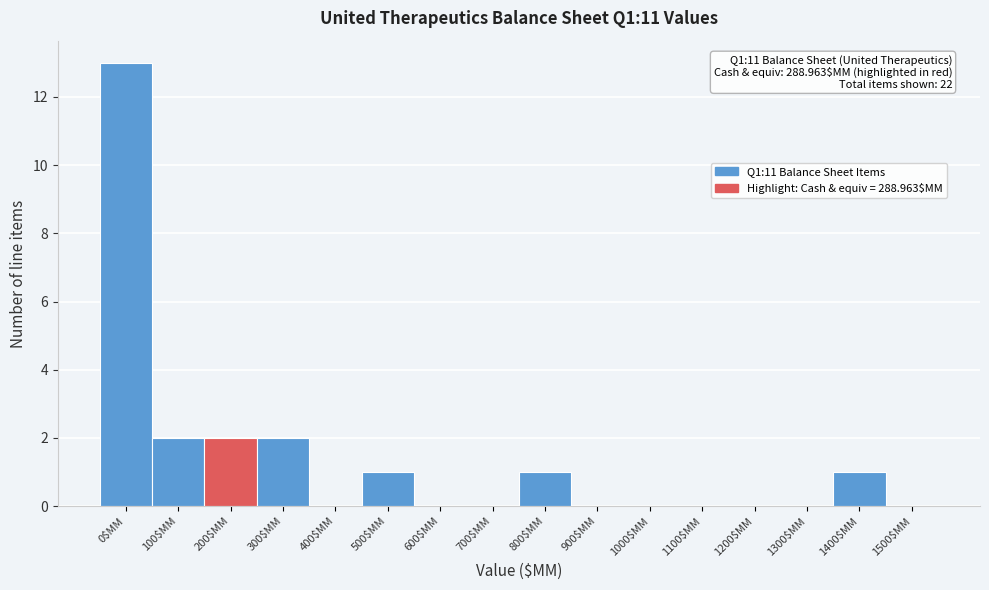

True or false: the data shows 0 at 400$MM.

True